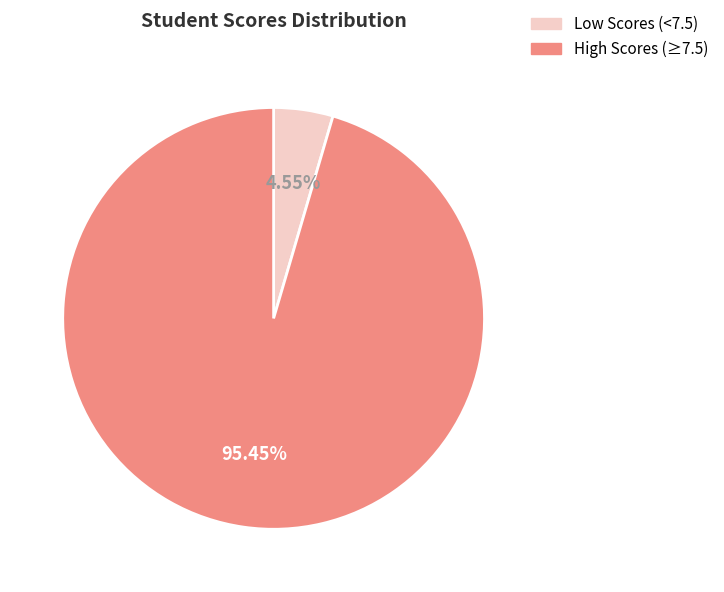

Is there a majority slice in this chart?

Yes